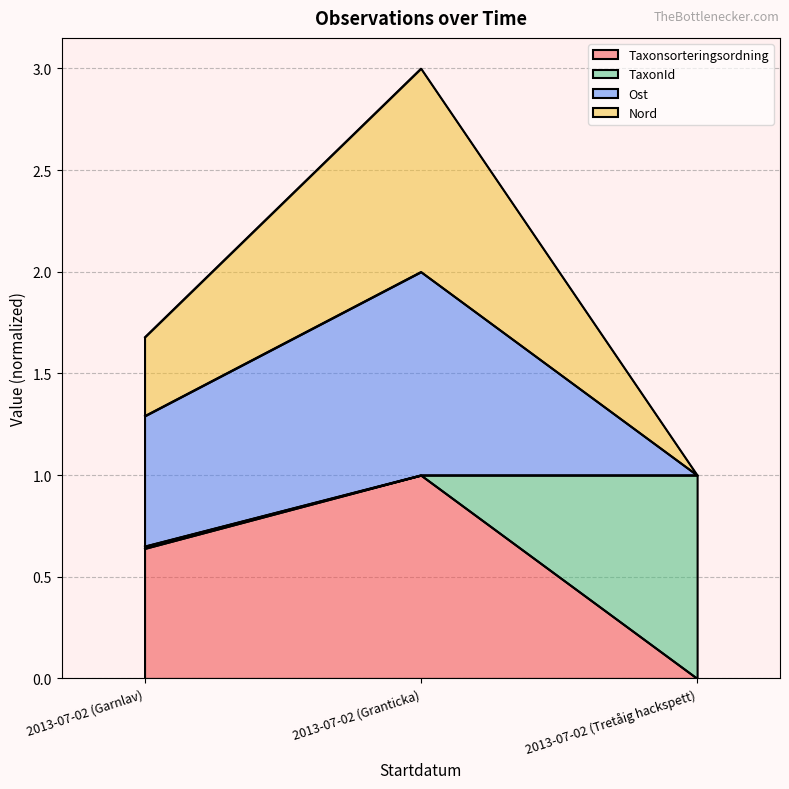

What is the highest value of the Taxonsorteringsordning series?

1.0